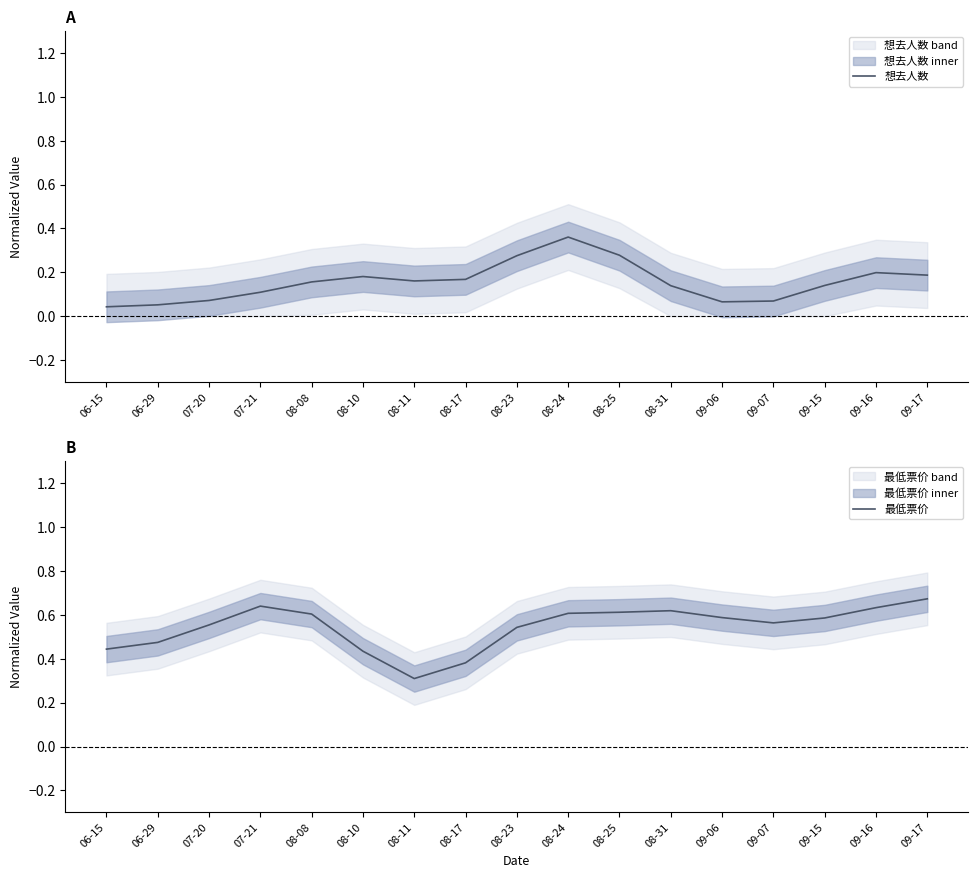

The 最低票价 series shows 0.6 at 09-16. True or false?

True